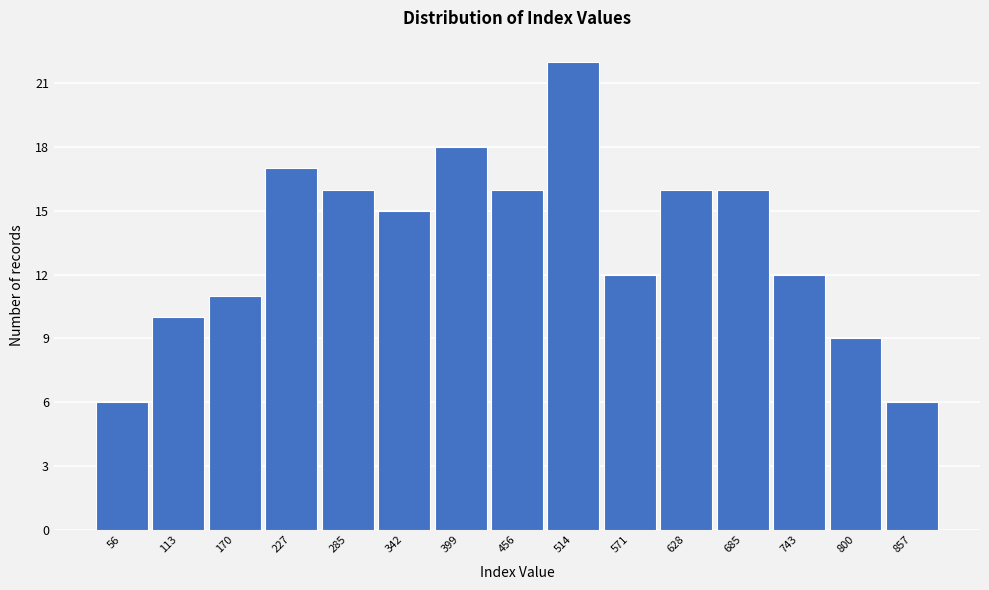

Reading left to right, transcribe all the data shown in this chart.

56=6	113=10	170=11	227=17	285=16	342=15	399=18	456=16	514=22	571=12	628=16	685=16	743=12	800=9	857=6